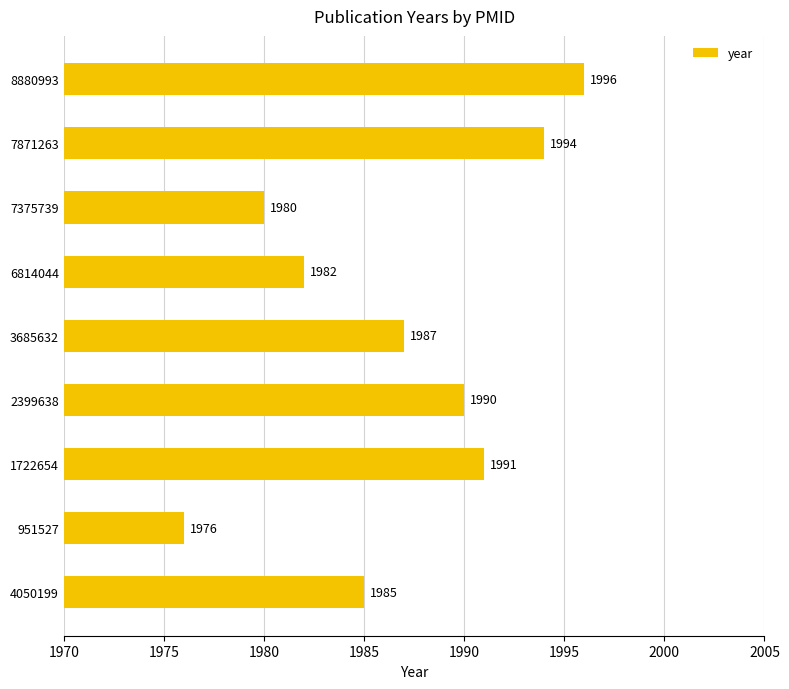

Reading bottom to top, transcribe all the data shown in this chart.

1985	1976	1991	1990	1987	1982	1980	1994	1996